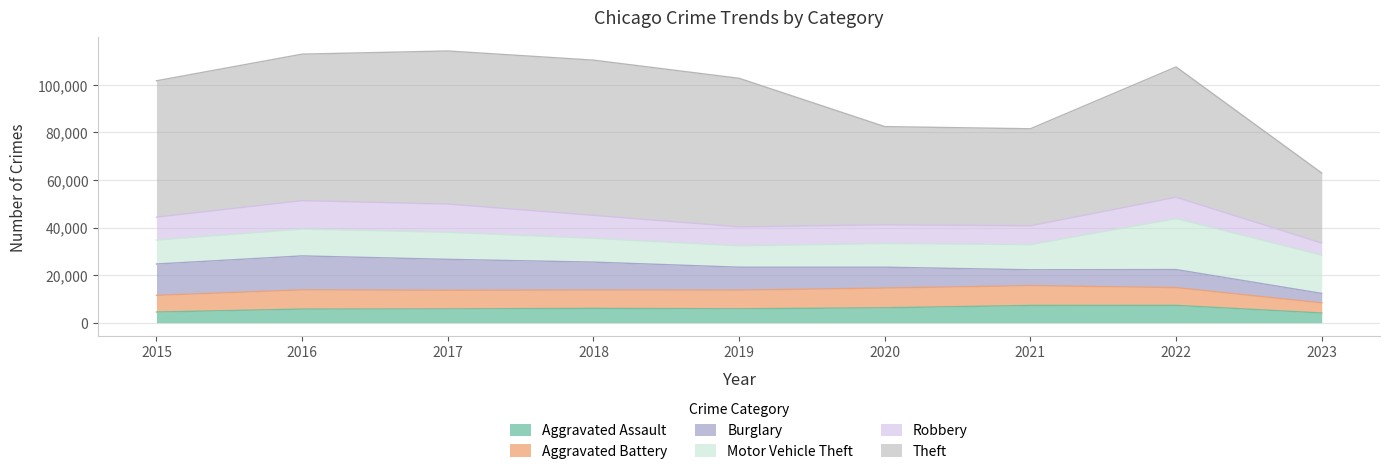

What is the minimum value for Aggravated Battery?

4274